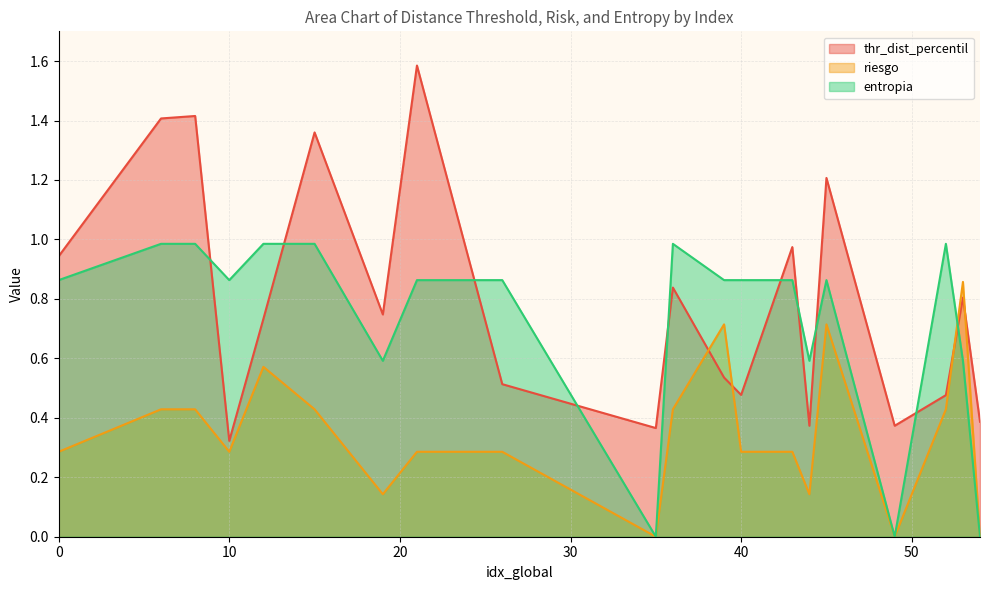

Between which two adjacent categories do entropia and riesgo first intersect?

52 and 53